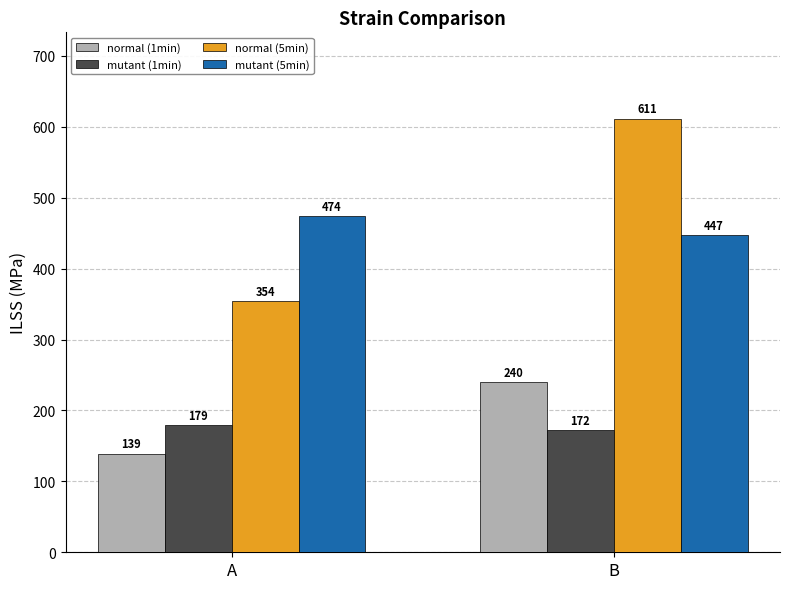

How many groups of bars are there?

2